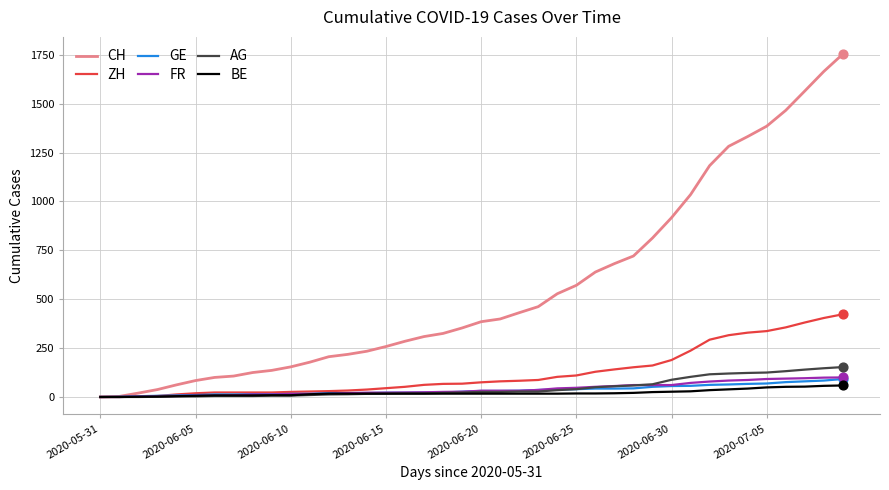

Which series has the largest total across all categories?

CH